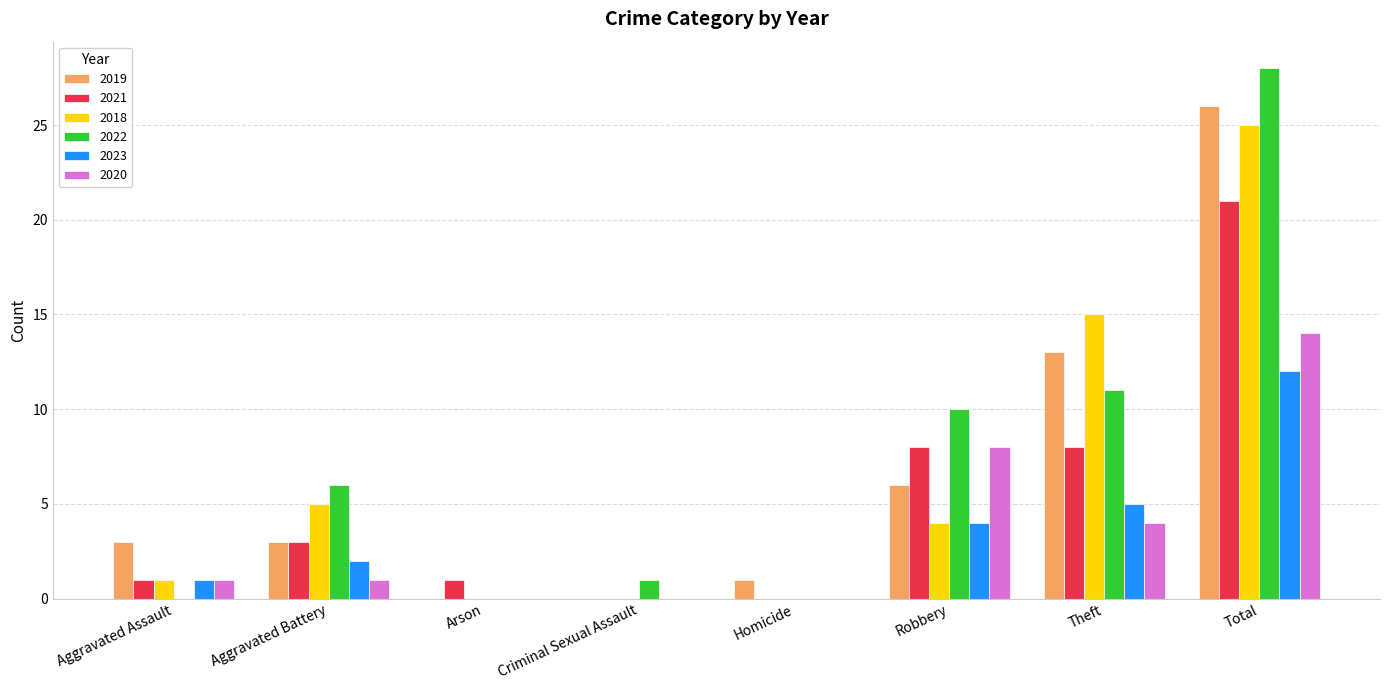

At which label is 2019 closest to 13?

Theft